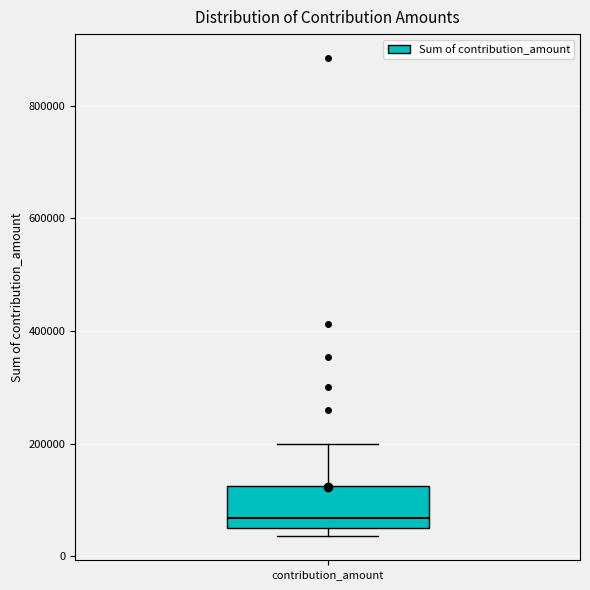

Read this box plot against the y-axis: the position of the median line, the range covered by the box, and the ends of both whiskers. The values are not printed on the chart, so give them approximately, as read against the axis.

median 60000 (just above the box's lower edge), box 60000 to 120000, whiskers 40000 to 200000